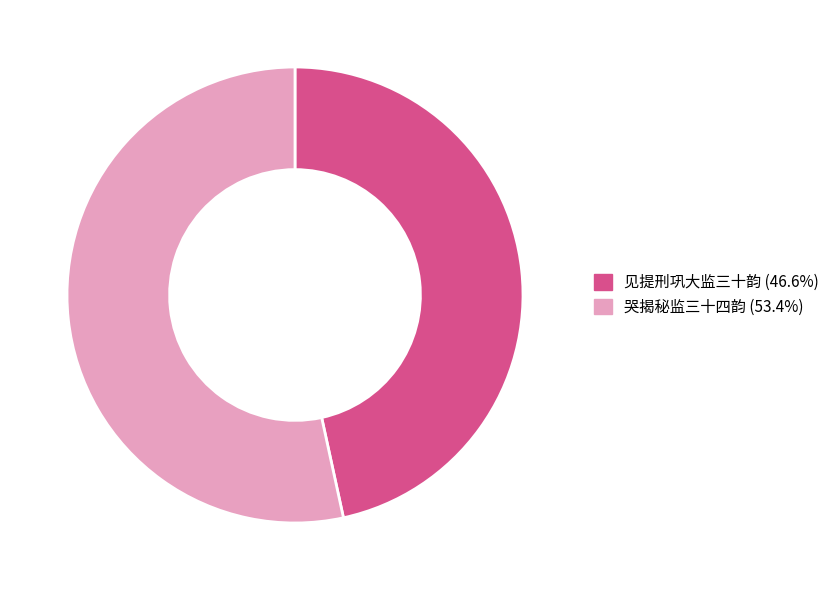

Which category accounts for the majority?

哭揭秘监三十四韵